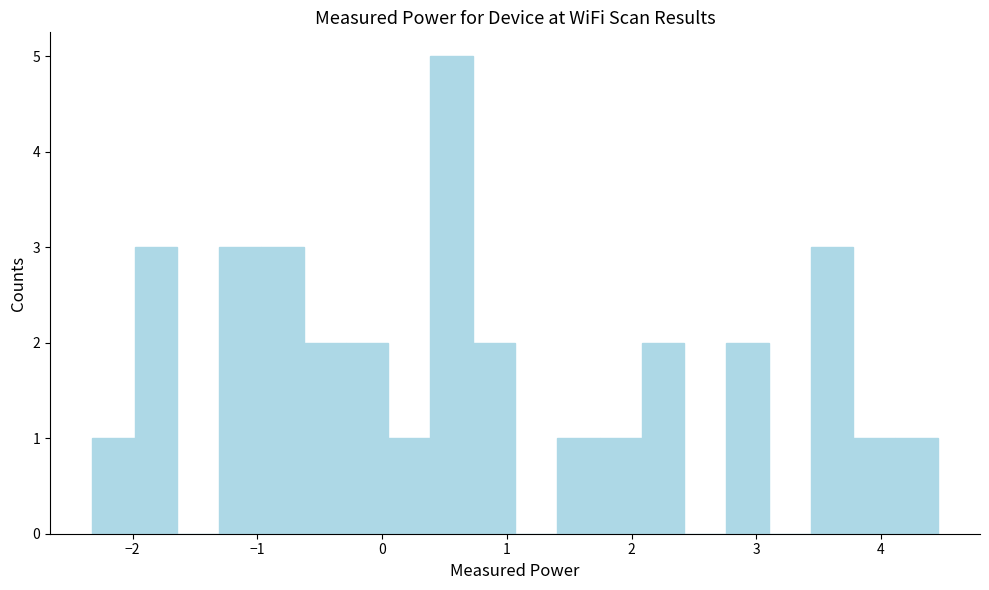

Around what value on the x-axis is the tallest bar? Give the approximate position of its centre, as read against the axis.

0.6